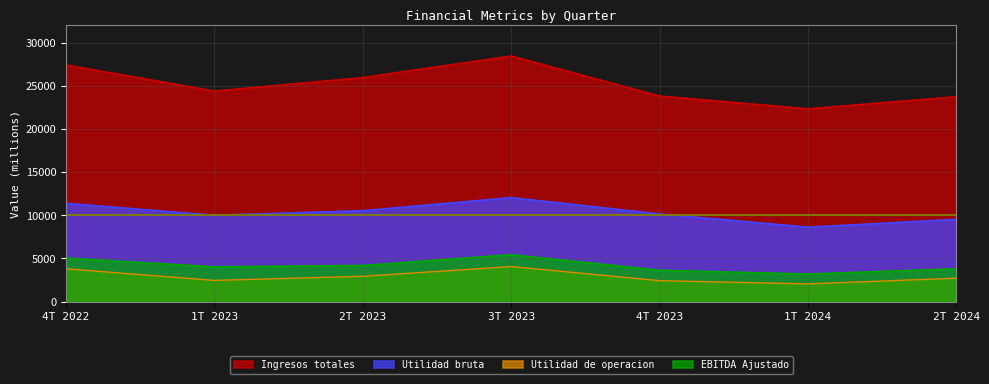

True or false: Utilidad bruta and Ingresos totales intersect in this chart.

False